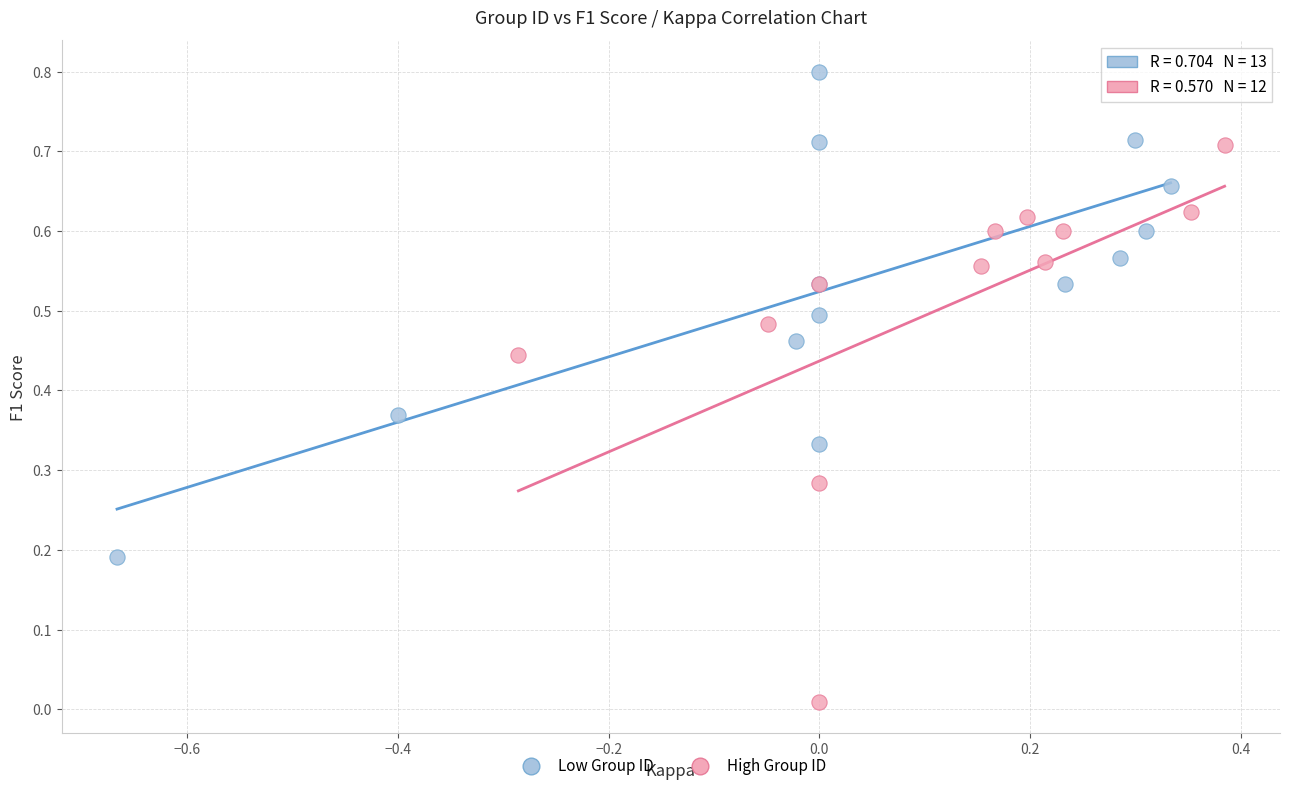

Which series has the widest spread of Y values?

High Group ID